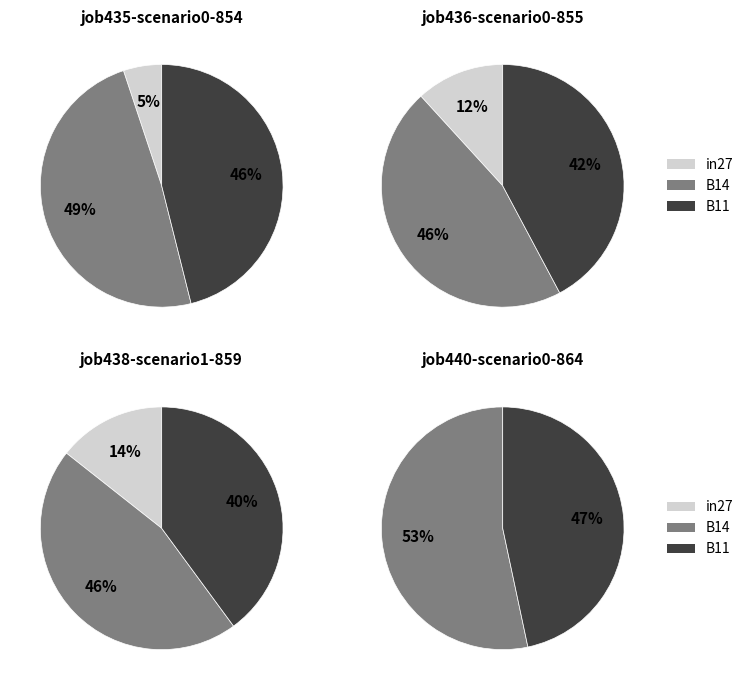

What percentage is NOT represented by B14?

51.2%